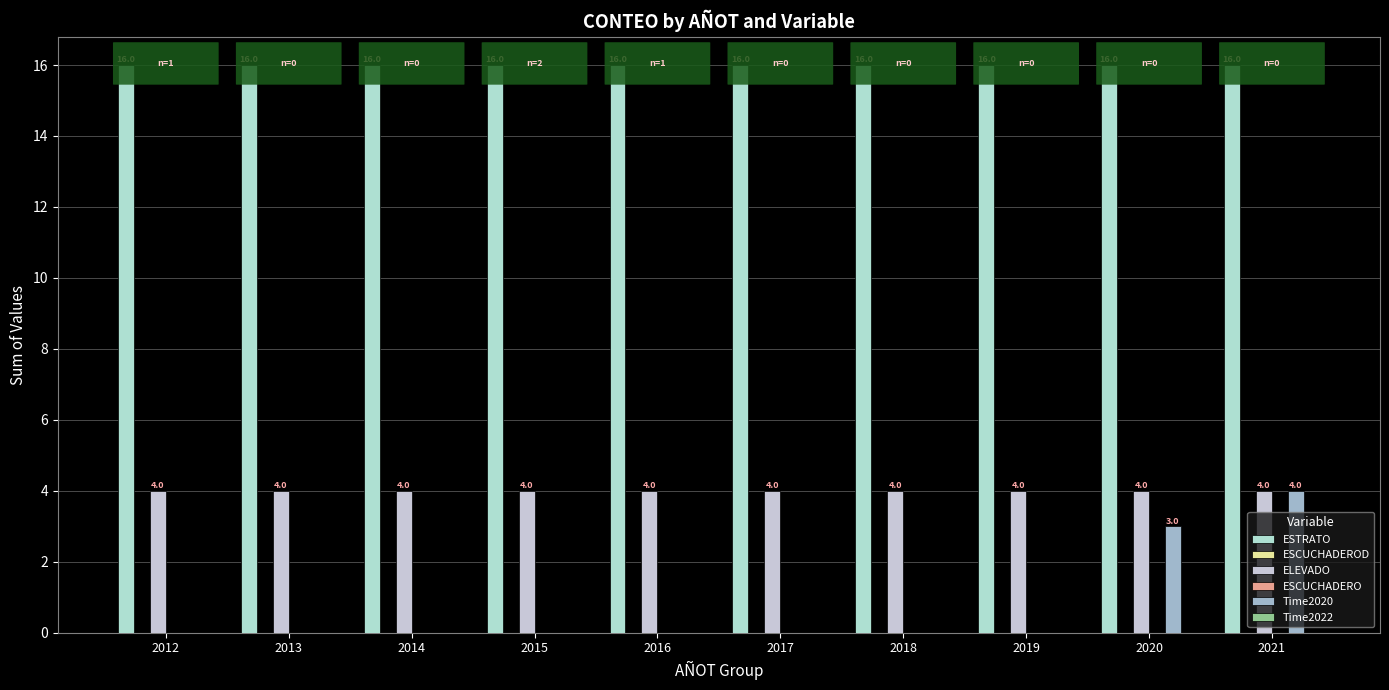

What is the spread (max minus min) of values at 2015?

16